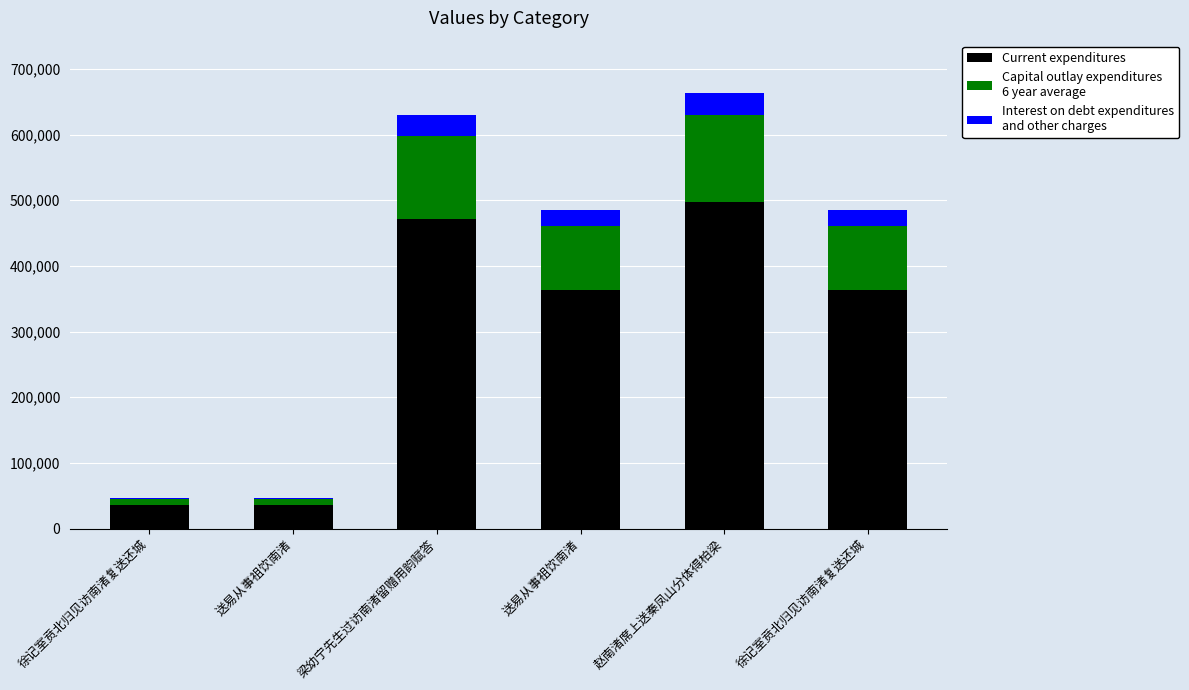

Are the bars horizontal?

No